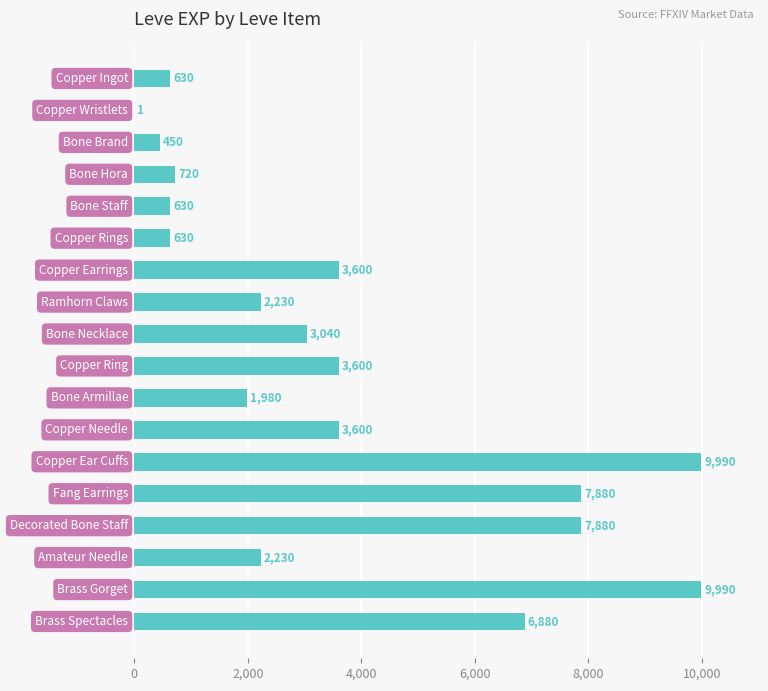

What is the greatest value displayed?

9990